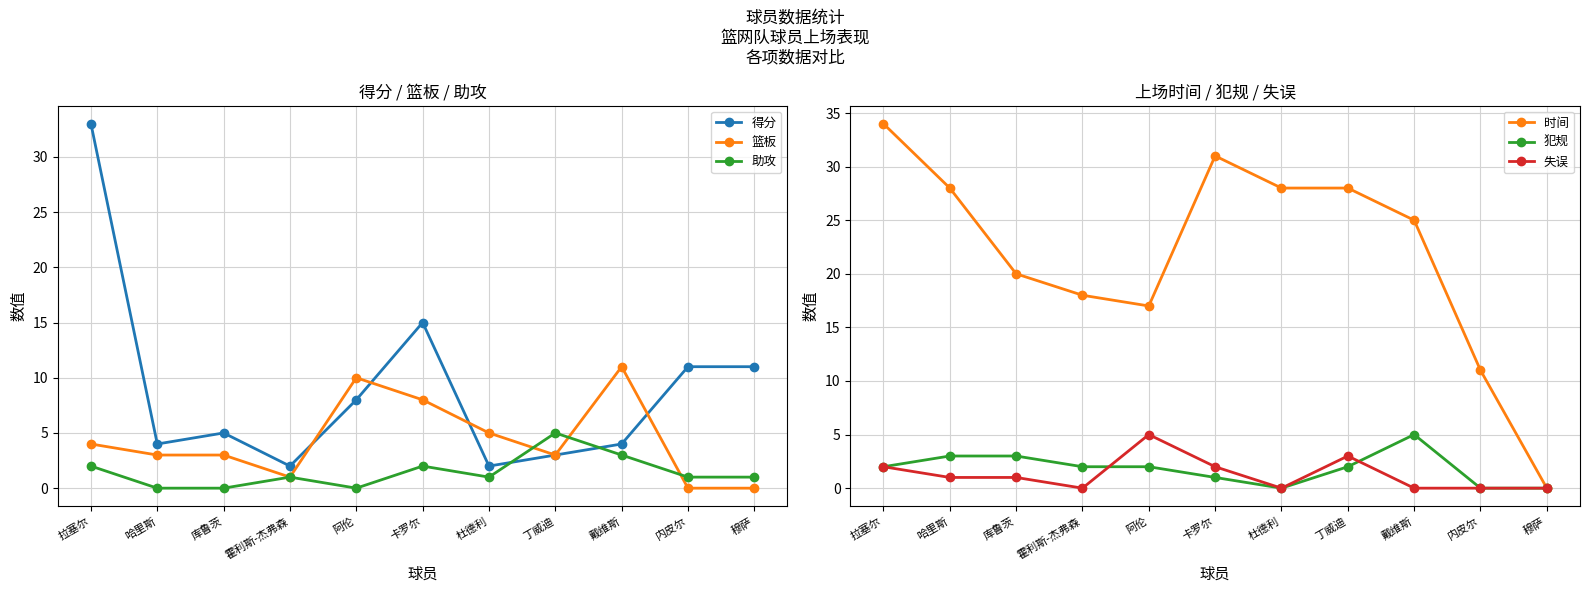

Reading right to left, what are all the values shown in this chart?

得分: 穆萨=11	内皮尔=11	戴维斯=4	丁威迪=3	杜德利=2	卡罗尔=15	阿伦=8	霍利斯-杰弗森=2	库鲁茨=5	哈里斯=4	拉塞尔=33
篮板: 穆萨=0	内皮尔=0	戴维斯=11	丁威迪=3	杜德利=5	卡罗尔=8	阿伦=10	霍利斯-杰弗森=1	库鲁茨=3	哈里斯=3	拉塞尔=4
助攻: 穆萨=1	内皮尔=1	戴维斯=3	丁威迪=5	杜德利=1	卡罗尔=2	阿伦=0	霍利斯-杰弗森=1	库鲁茨=0	哈里斯=0	拉塞尔=2
时间: 穆萨=0	内皮尔=11	戴维斯=25	丁威迪=28	杜德利=28	卡罗尔=31	阿伦=17	霍利斯-杰弗森=18	库鲁茨=20	哈里斯=28	拉塞尔=34
犯规: 穆萨=0	内皮尔=0	戴维斯=5	丁威迪=2	杜德利=0	卡罗尔=1	阿伦=2	霍利斯-杰弗森=2	库鲁茨=3	哈里斯=3	拉塞尔=2
失误: 穆萨=0	内皮尔=0	戴维斯=0	丁威迪=3	杜德利=0	卡罗尔=2	阿伦=5	霍利斯-杰弗森=0	库鲁茨=1	哈里斯=1	拉塞尔=2